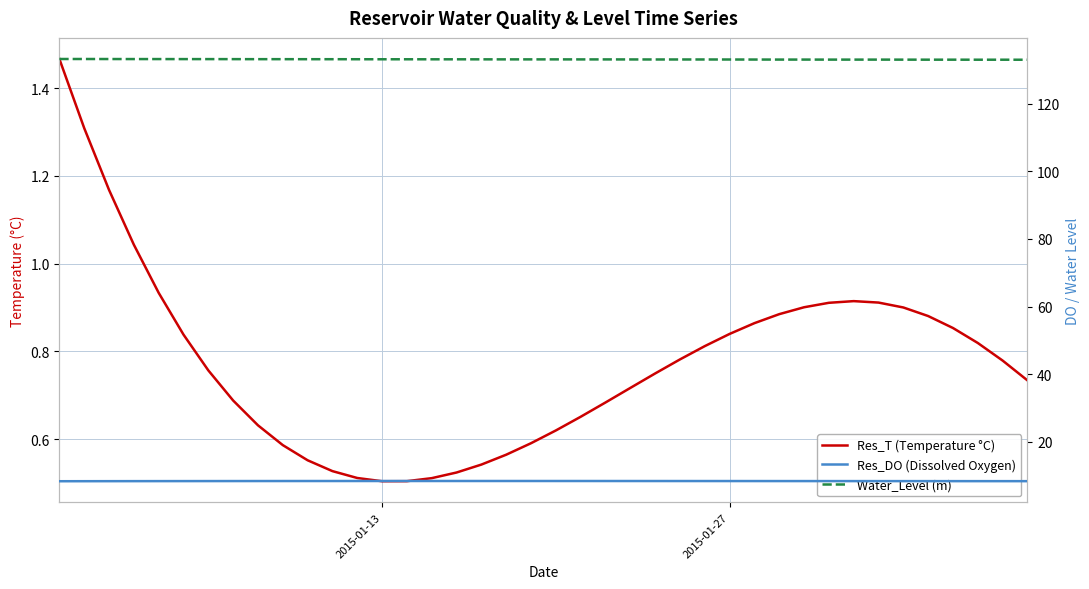

How many lines are shown in the chart?

3